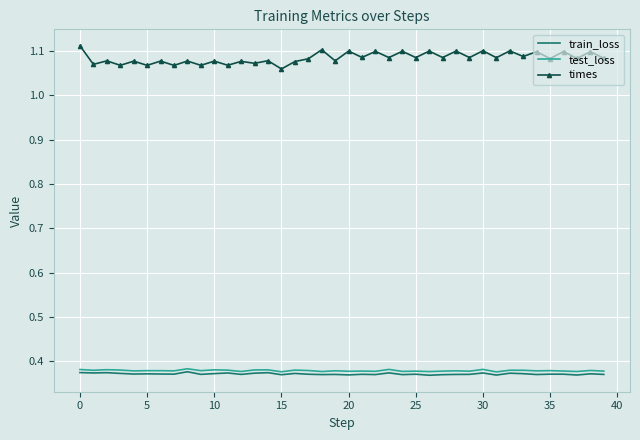

Count the test_loss values in the range 0 to 1.

40